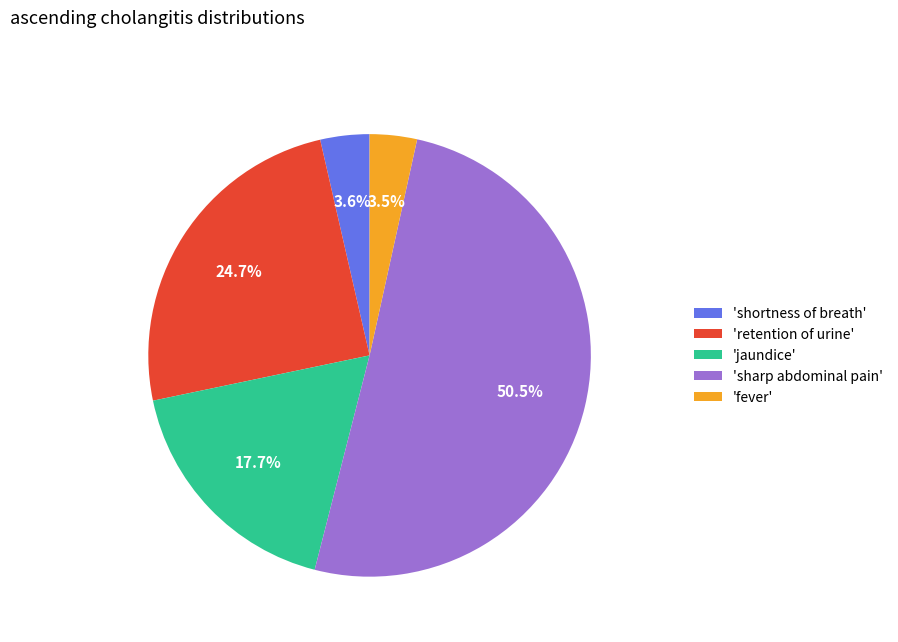

What is the ratio of the value at 'jaundice' to the value at 'sharp abdominal pain'?

0.4